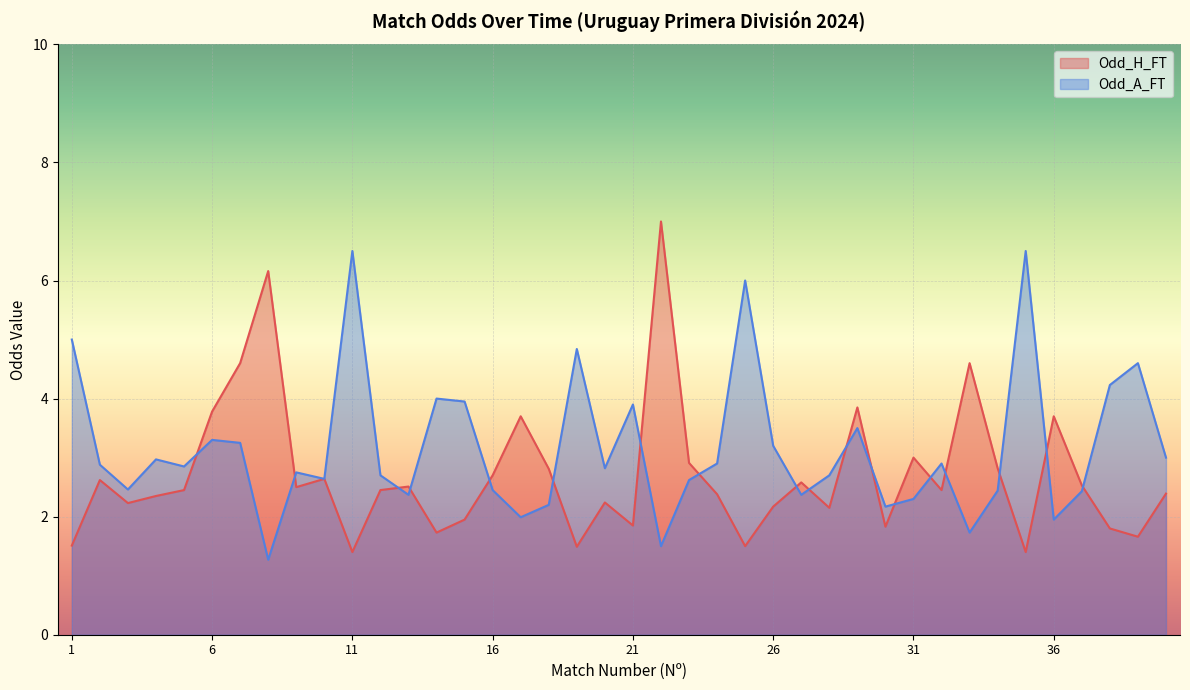

What is the value of the Odd_H_FT point at the 34th from the left?

2.8